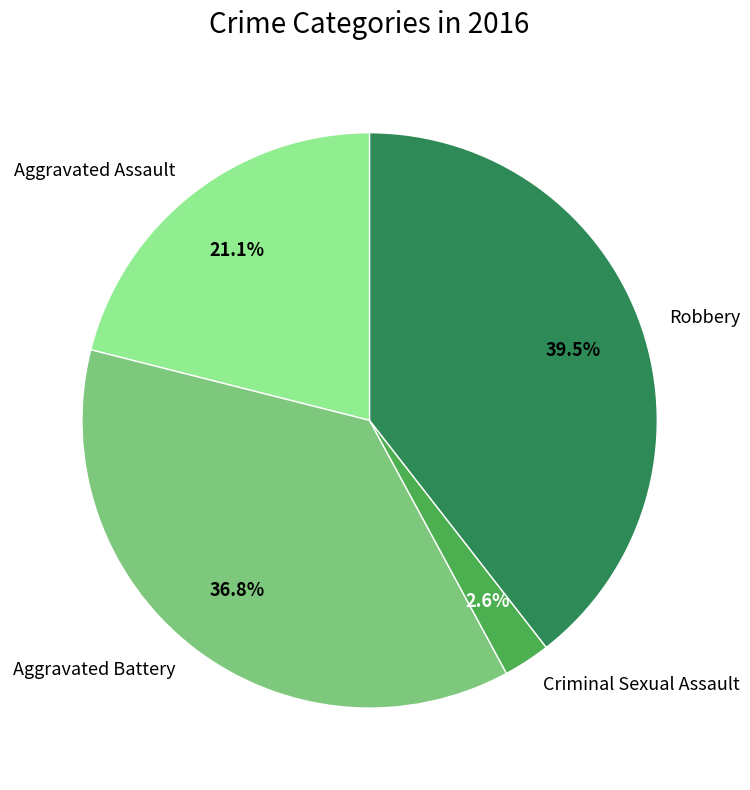

Does any single category account for the majority?

No